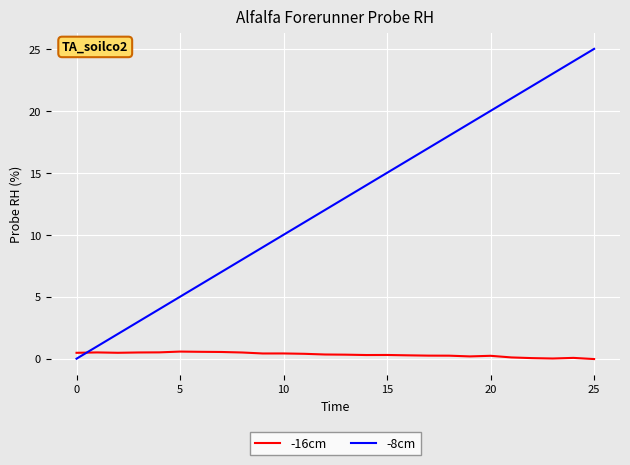

Rank the series by their average value, from highest to lowest.

-8cm, -16cm